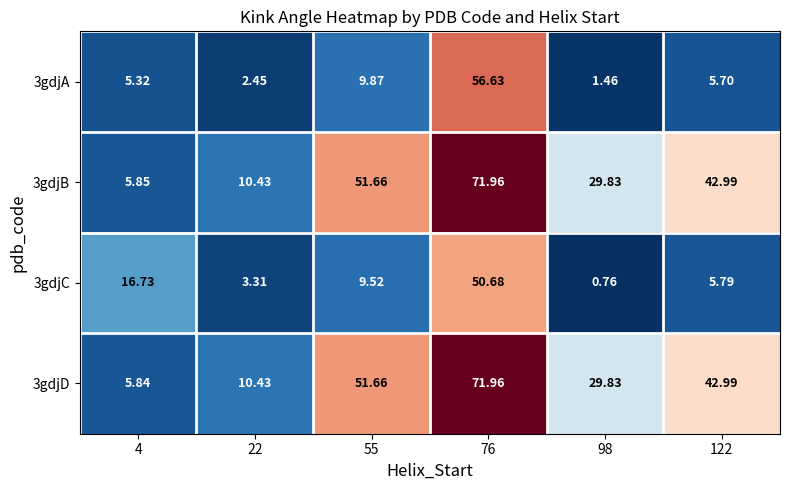

Is the value of 3gdjC at 4 greater than the value of 3gdjB at 98?

No